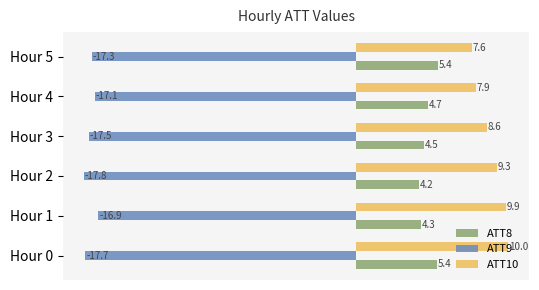

Rank the categories by ATT9 value from lowest to highest.

Hour 2, Hour 0, Hour 3, Hour 5, Hour 4, Hour 1